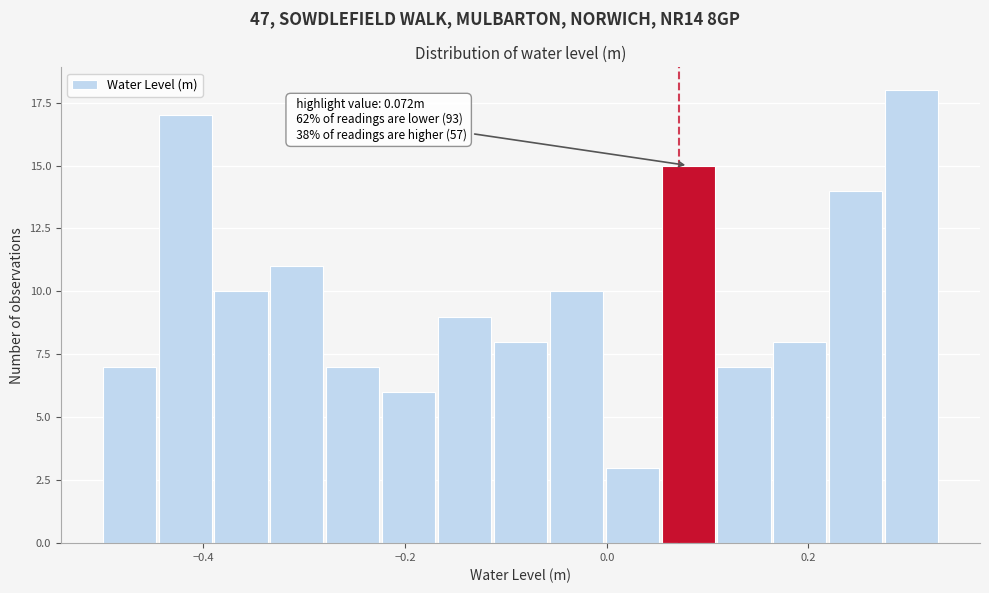

Read against the x-axis, roughly where is the centre of the tallest bar?

0.30